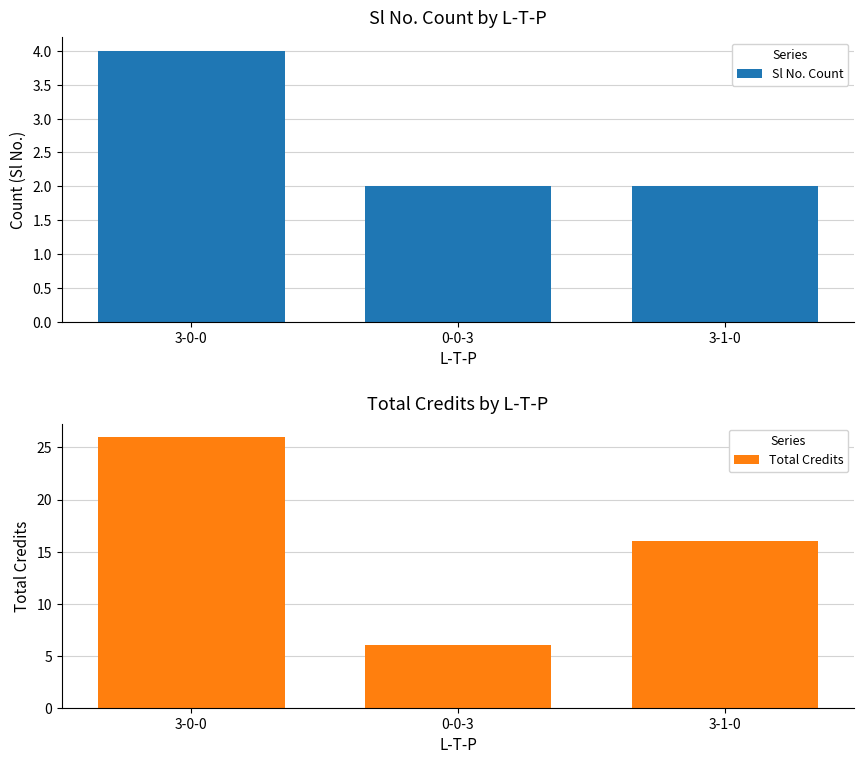

Between 0-0-3 and 3-1-0, which is larger?

0-0-3